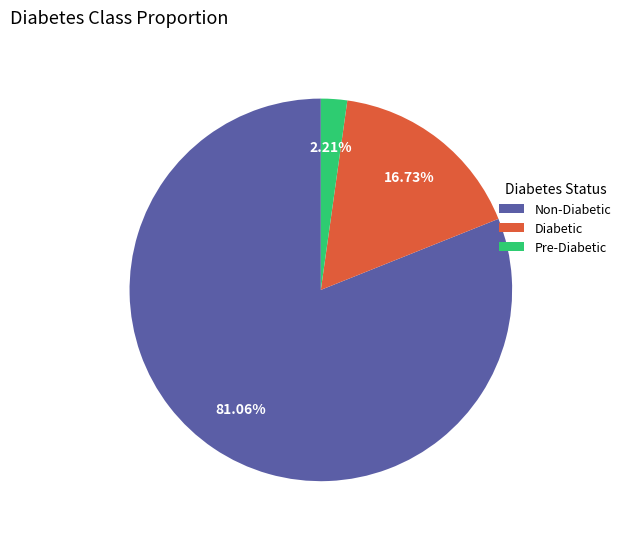

To the nearest percent, what is the average slice percentage?

33%